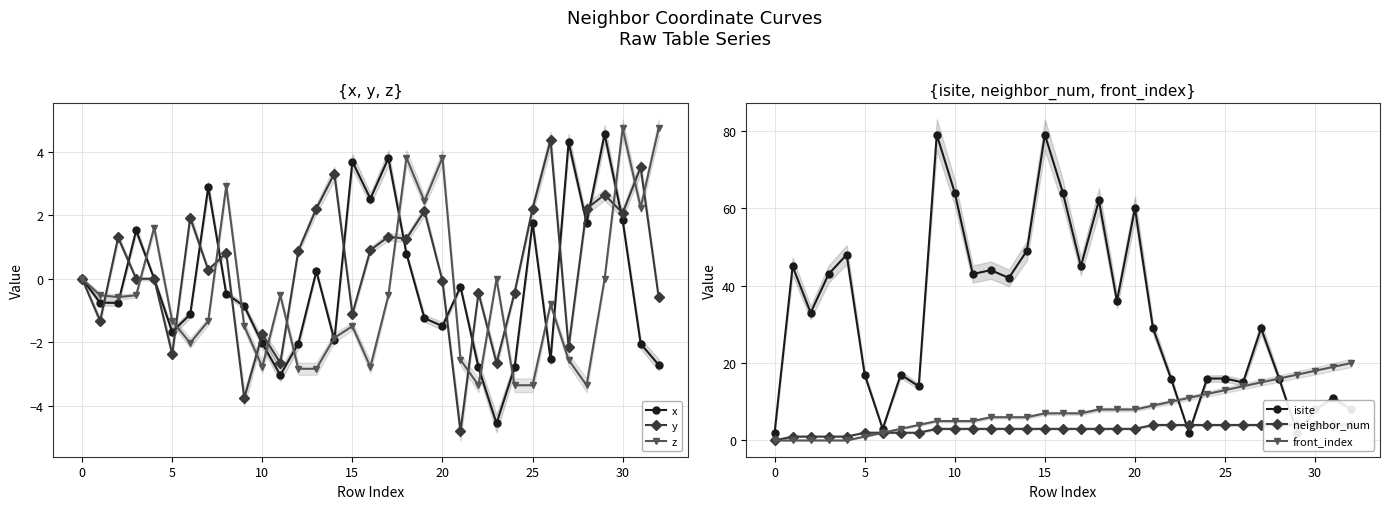

Is this an area chart (filled region under the line)?

No